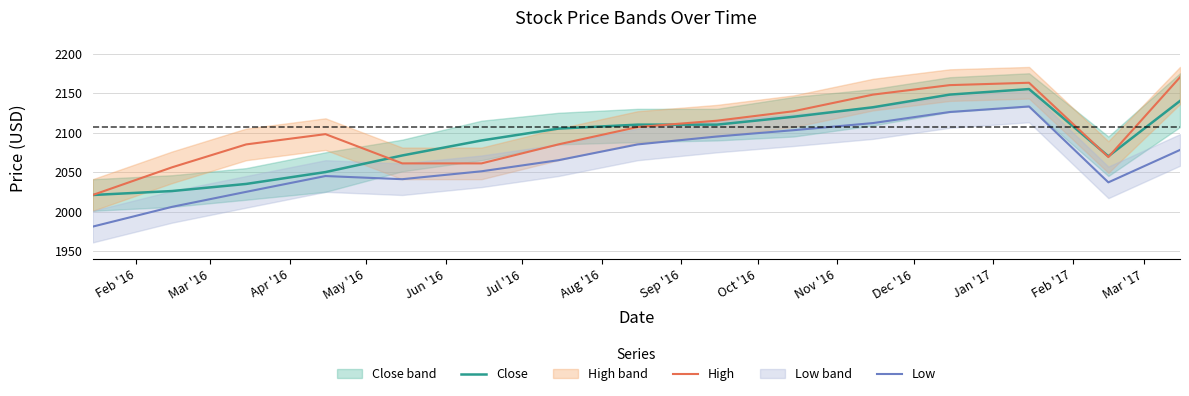

List the series in order of their peak value, lowest first.

Low, Close, High